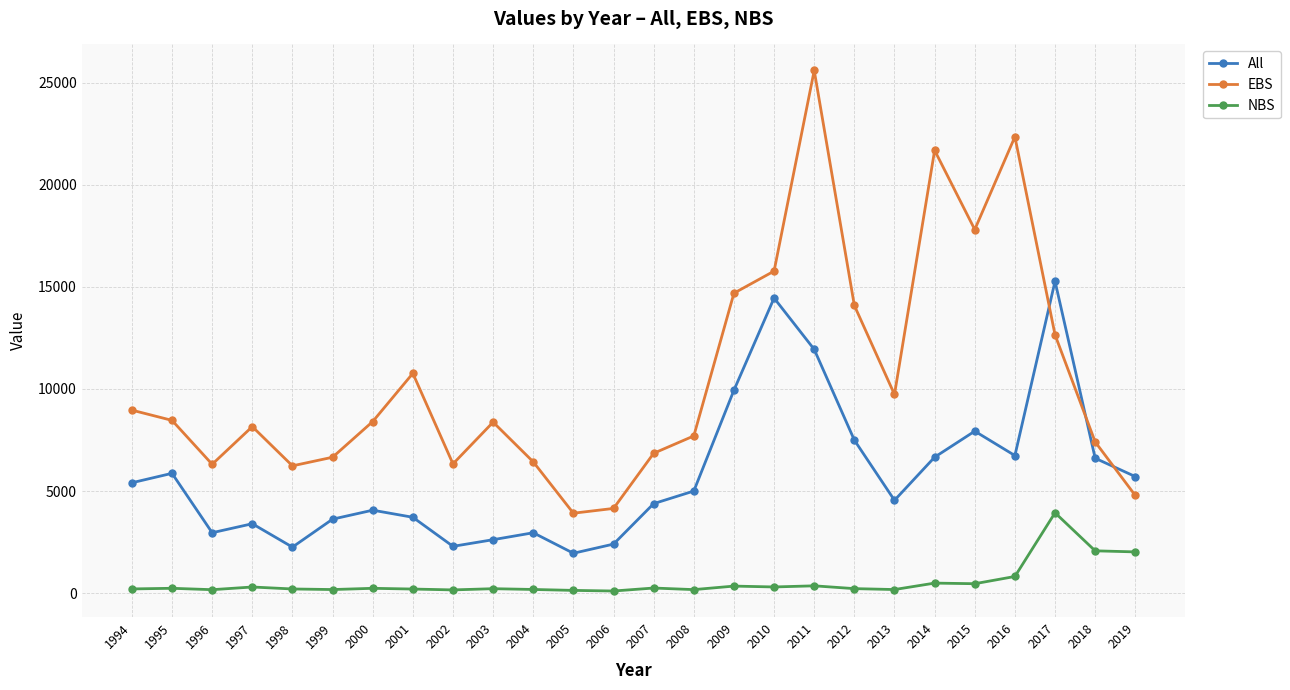

What is the sum of all All values?

150177.6